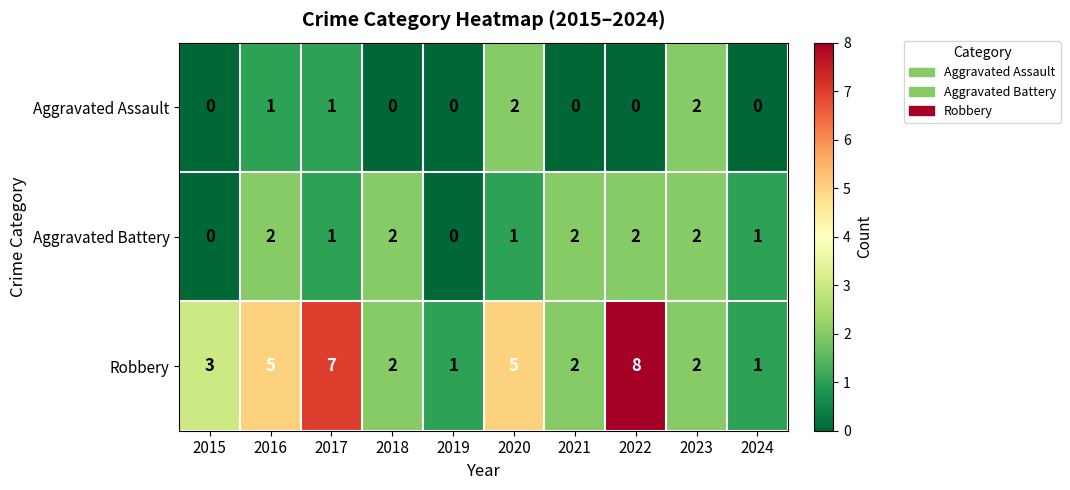

The value of Robbery at 2023 is 2. True or false?

True